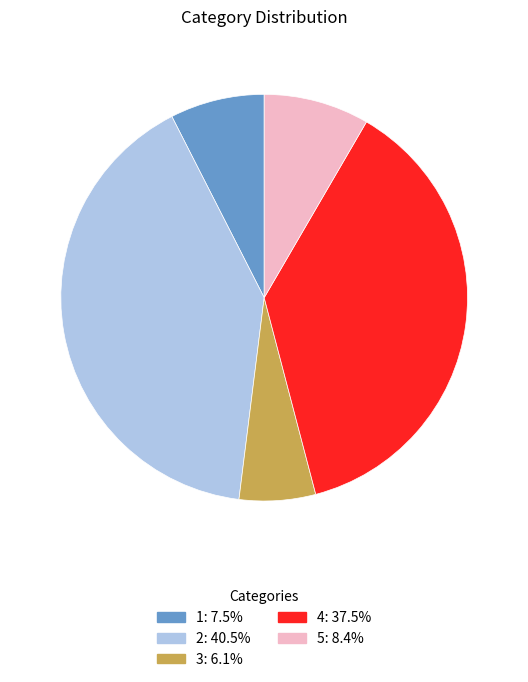

Which has a higher value, 5 or 1?

5